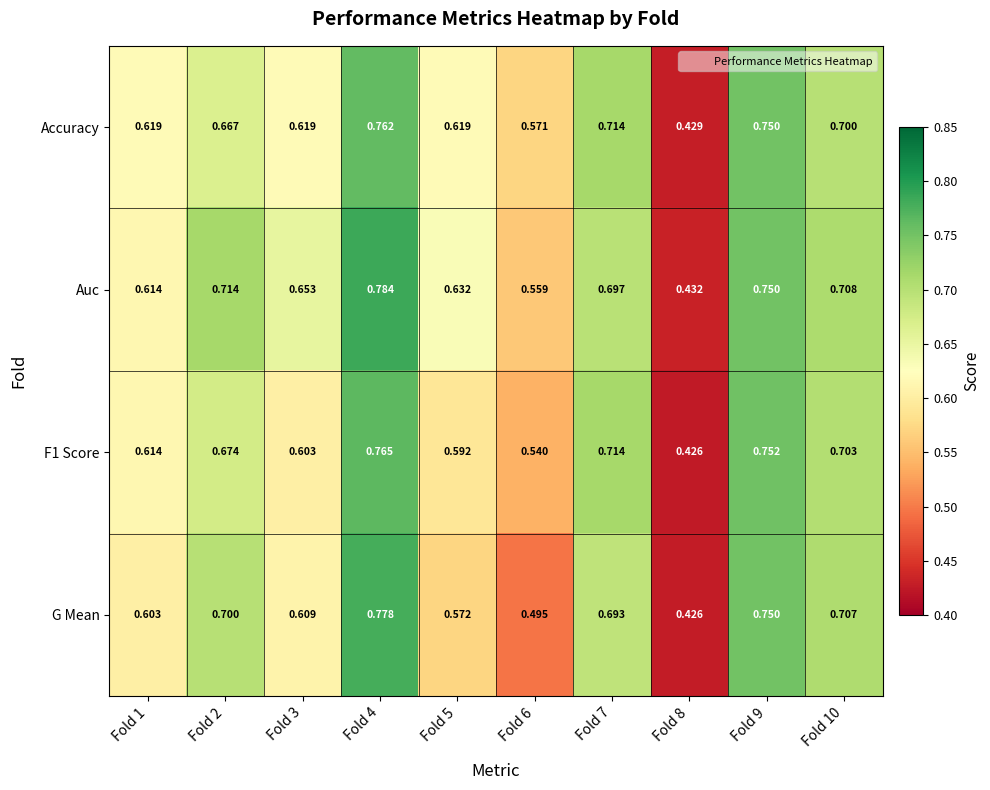

Which series changed the most between Fold 1 and Fold 2?

Auc